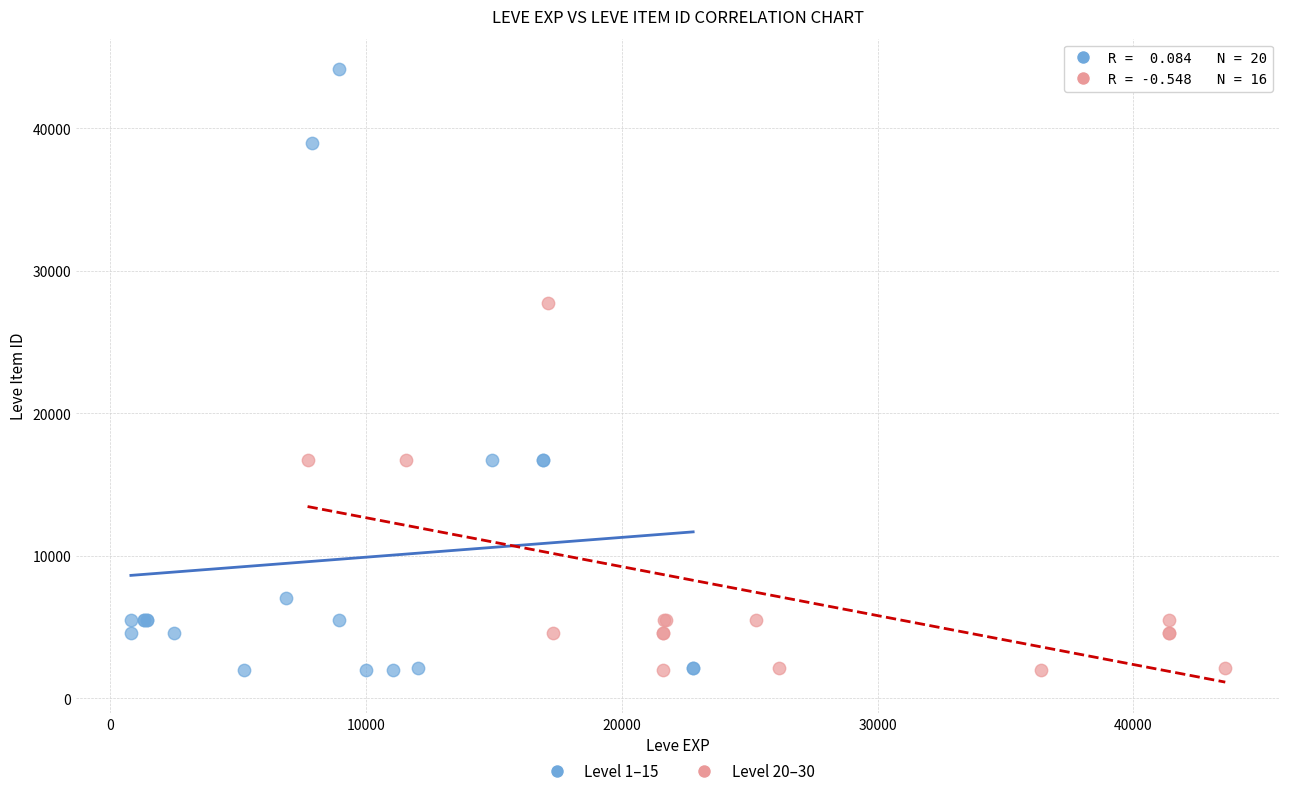

Which series contains the highest Y value?

Level 1–15